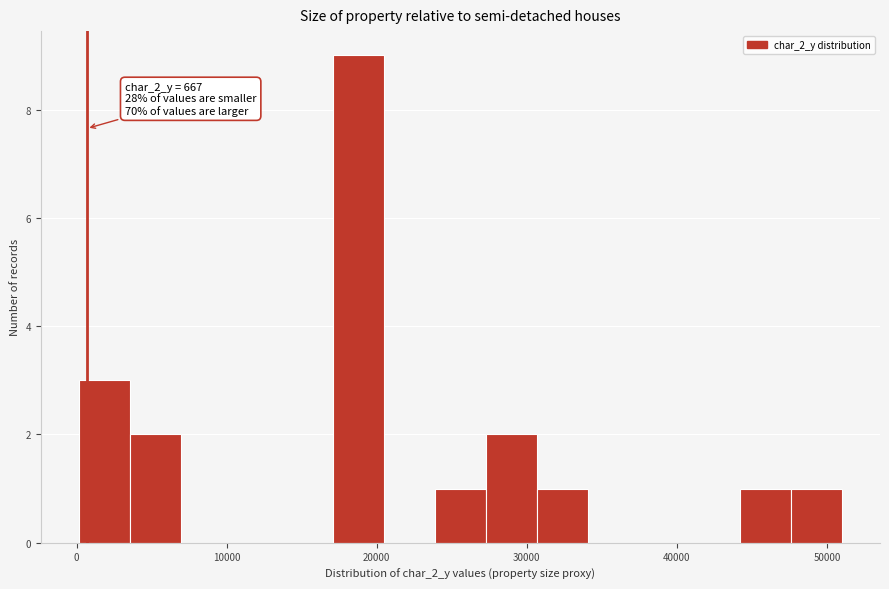

Read against the x-axis, roughly where is the centre of the tallest bar?

19000